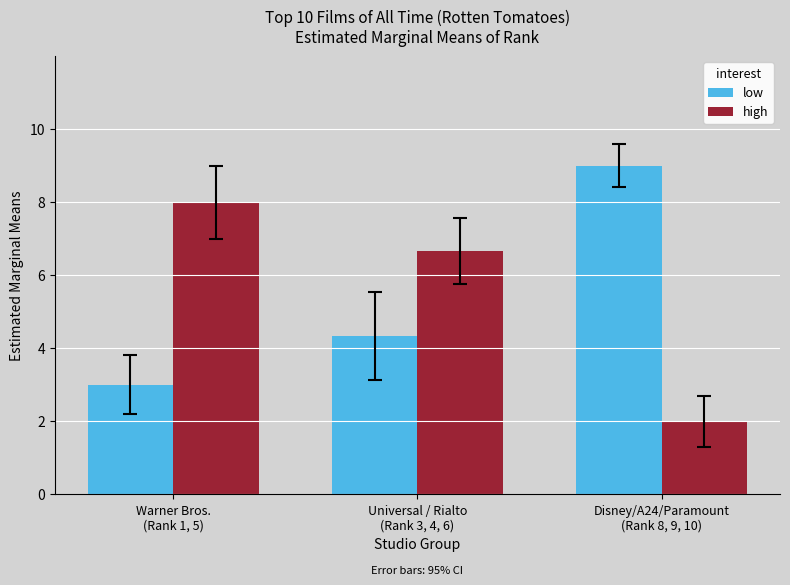

At which label does high reach its peak?

Warner Bros.
(Rank 1, 5)